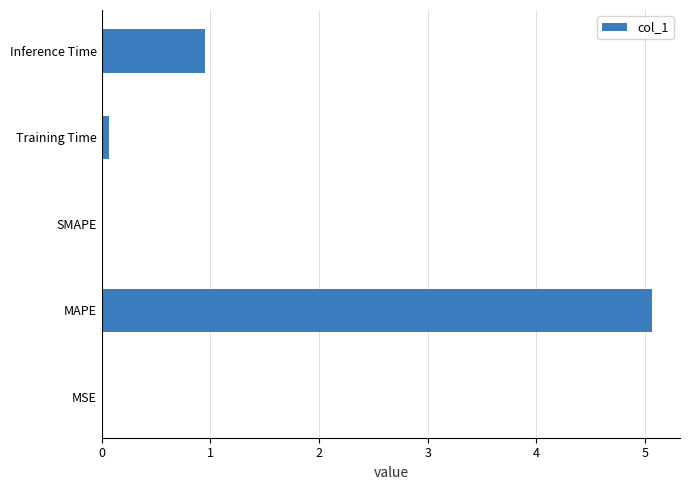

At which label is the value closest to 2?

Inference Time